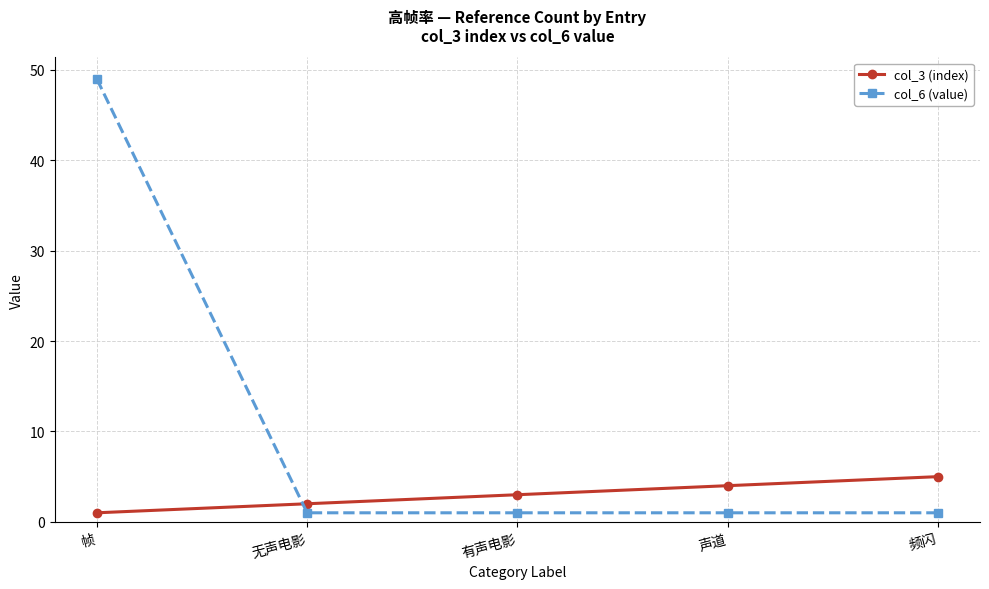

What is the total value across all series at 频闪?

6